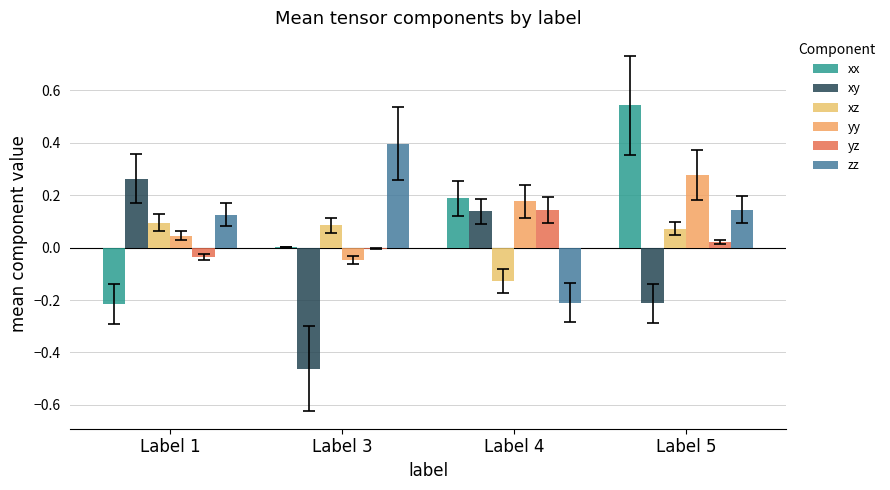

Which series has the widest spread of values?

xx